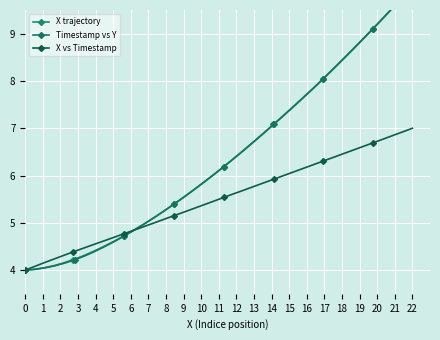

What is the minimum value for X vs Timestamp?

4.0